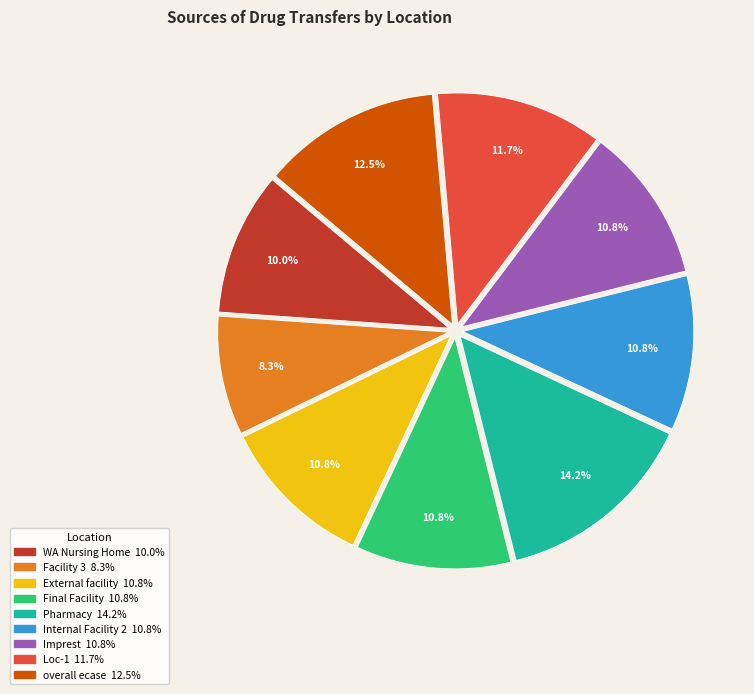

Does any single category account for the majority?

No